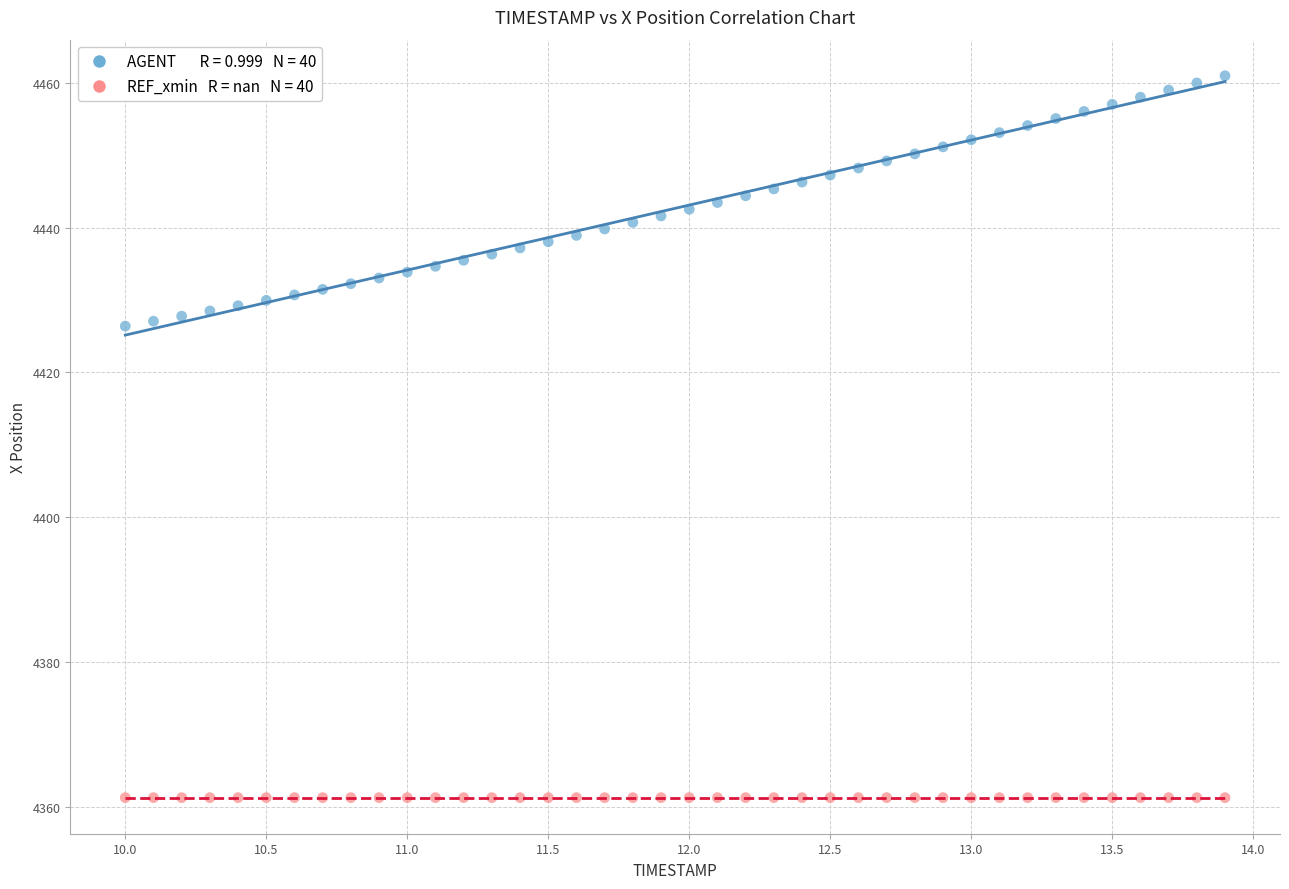

How many data points are displayed?

80